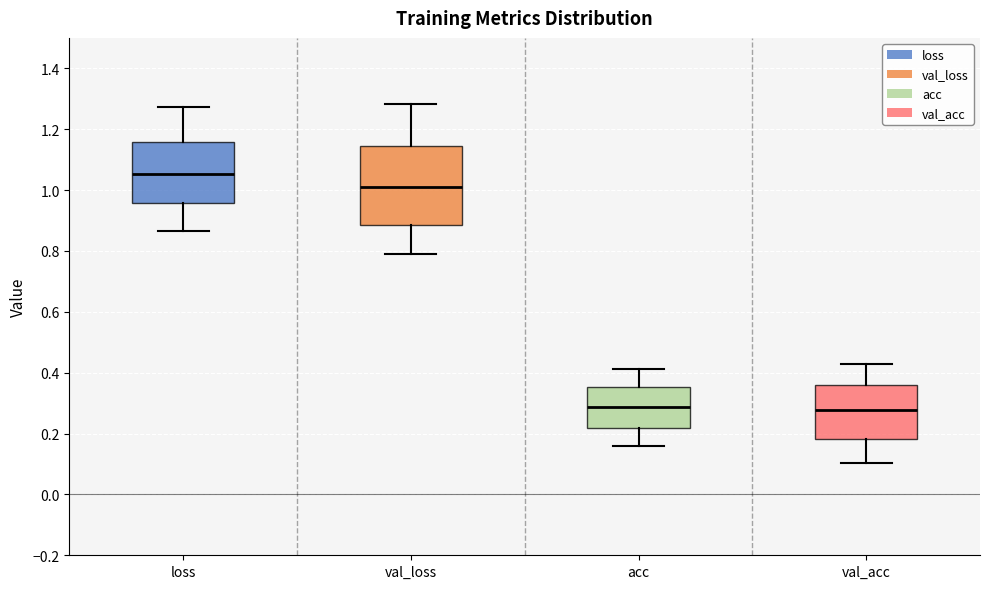

Comparing the boxes themselves (not the whiskers), which one is the tallest?

val_loss